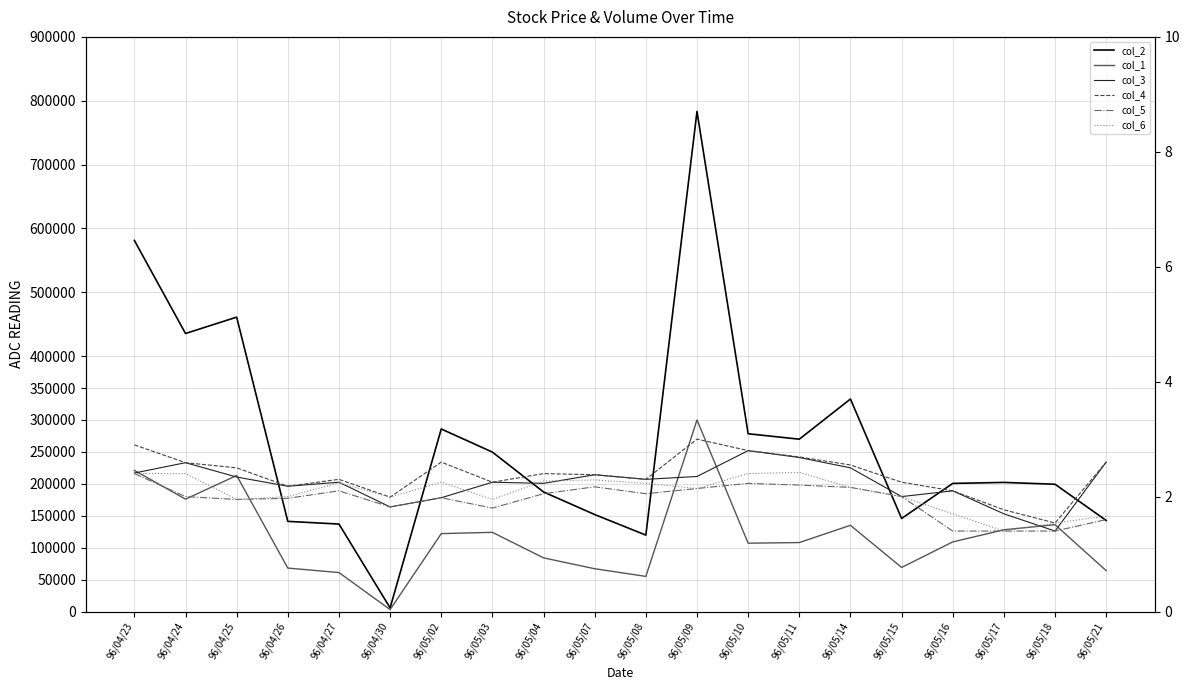

At which label is col_1 closest to 151500?

96/05/18